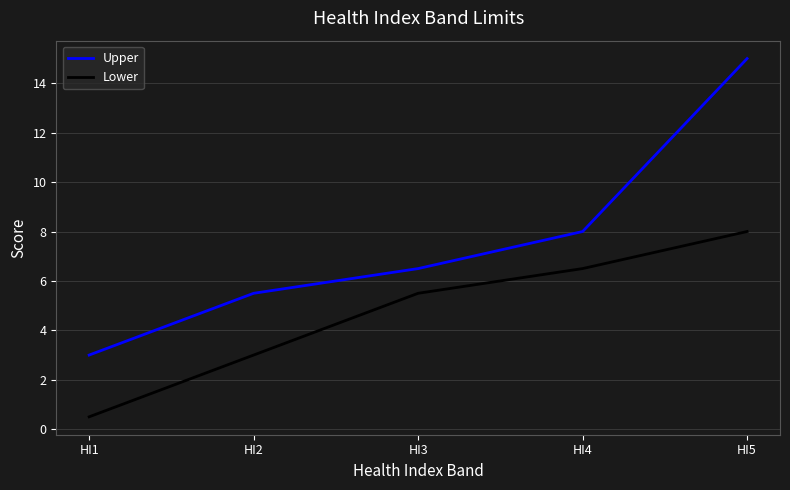

Reading left to right, transcribe all the data shown in this chart.

Upper: 3.0	5.5	6.5	8.0	15.0
Lower: 0.5	3.0	5.5	6.5	8.0